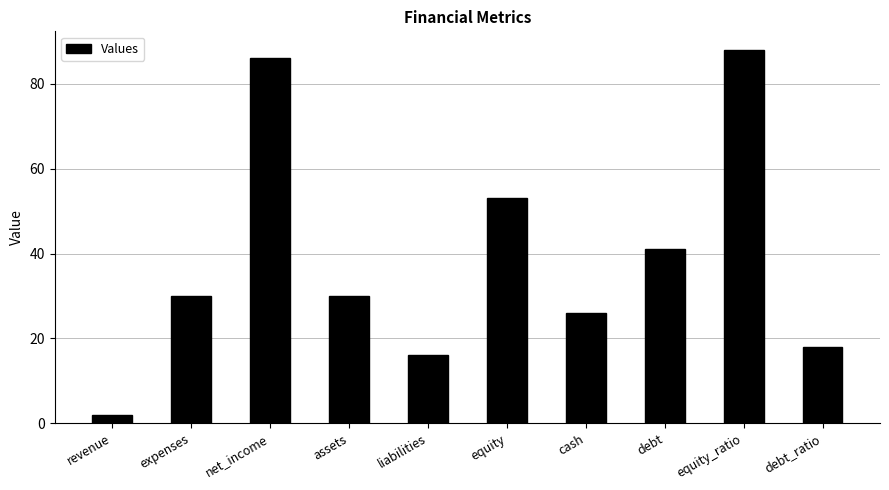

The value at cash is 17. True or false?

False